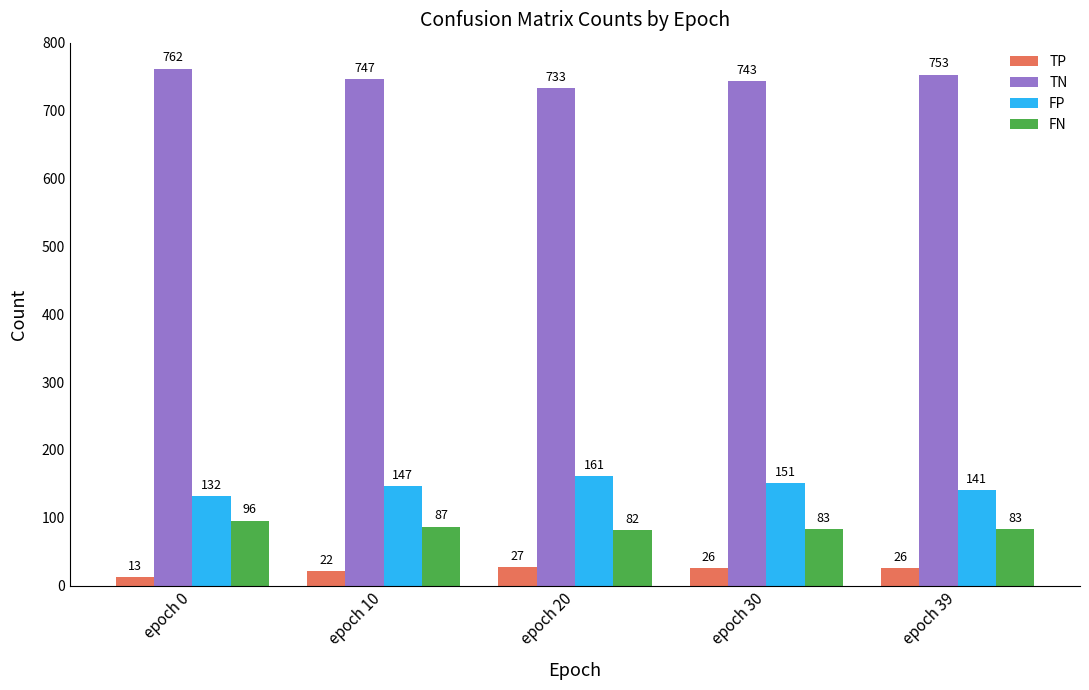

Are the bars grouped side by side (vs. stacked)?

Yes